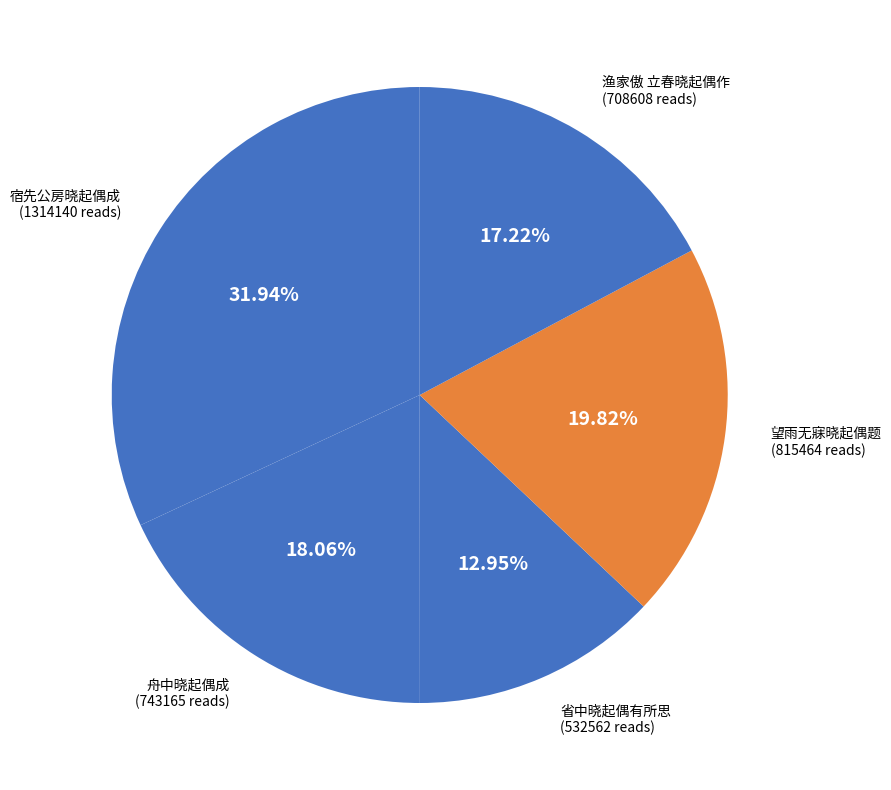

Does 省中晓起偶有所思 represent more than half of the total?

No